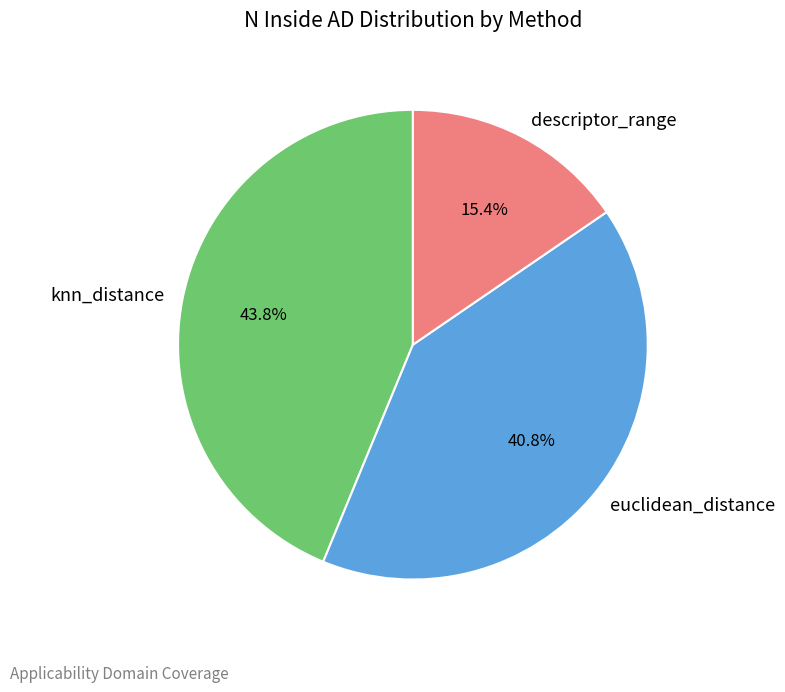

Is there any slice that represents more than half of the pie?

No